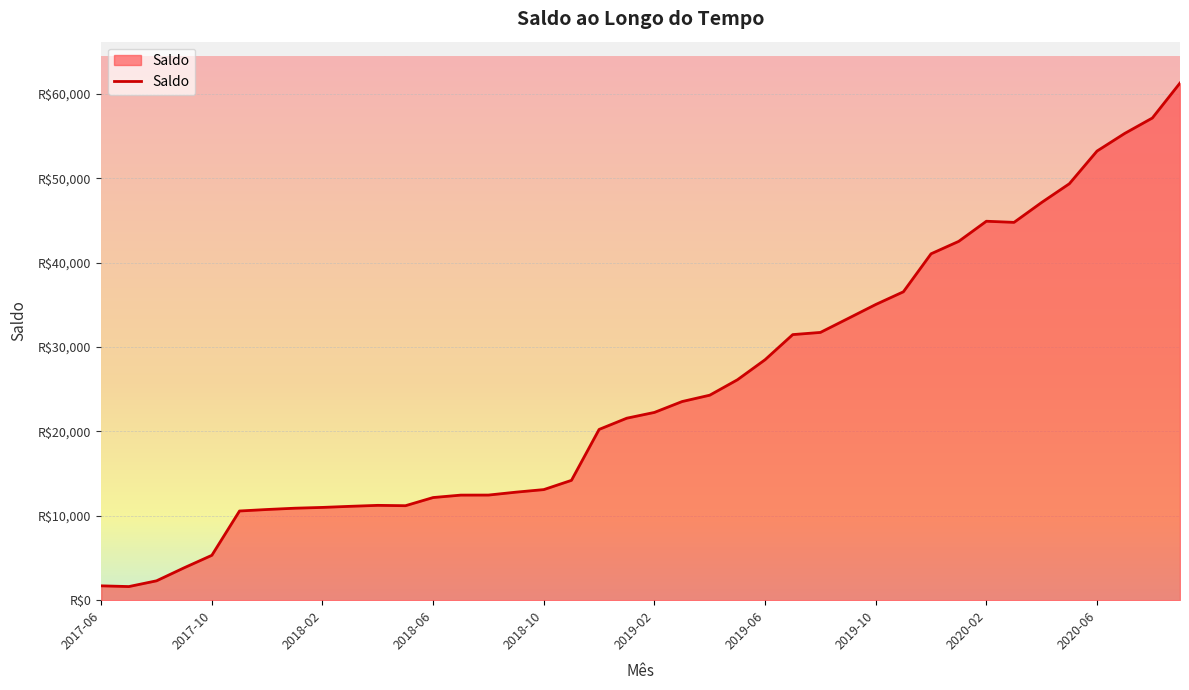

List the labels in order of value, largest first.

2020-09, 2020-08, 2020-07, 2020-06, 2020-05, 2020-04, 2020-02, 2020-03, 2020-01, 2019-12, 2019-11, 2019-10, 2019-09, 2019-08, 2019-07, 2019-06, 2019-05, 2019-04, 2019-03, 2019-02, 2019-01, 2018-12, 2018-11, 2018-10, 2018-09, 2018-08, 2018-07, 2018-06, 2018-04, 2018-05, 2018-03, 2018-02, 2018-01, 2017-12, 2017-11, 2017-10, 2017-09, 2017-08, 2017-06, 2017-07